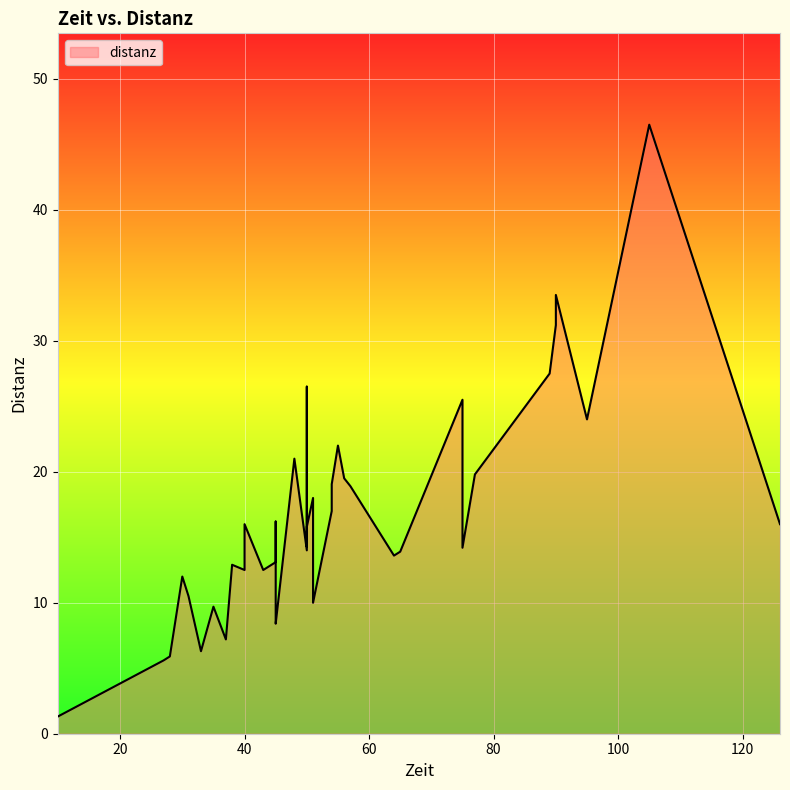

Rank the categories by value from lowest to highest.

6, 30, 20, 21, 25, 32, 28, 7, 24, 35, 19, 8, 36, 10, 0, 2, 13, 3, 39, 33, 38, 14, 16, 26, 17, 11, 15, 1, 23, 22, 12, 29, 37, 27, 5, 4, 34, 9, 18, 31